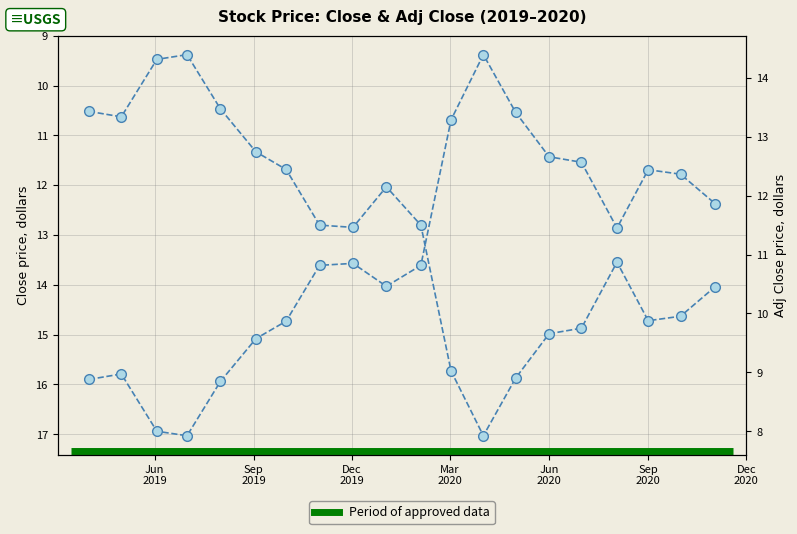

True or false: close and adj_close cross at least once.

False